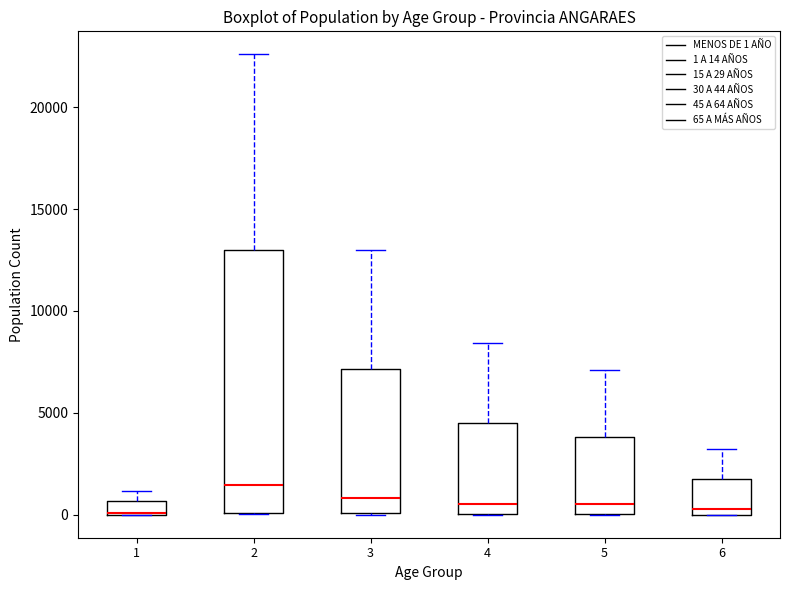

Comparing the boxes themselves (not the whiskers), which one is the tallest?

2